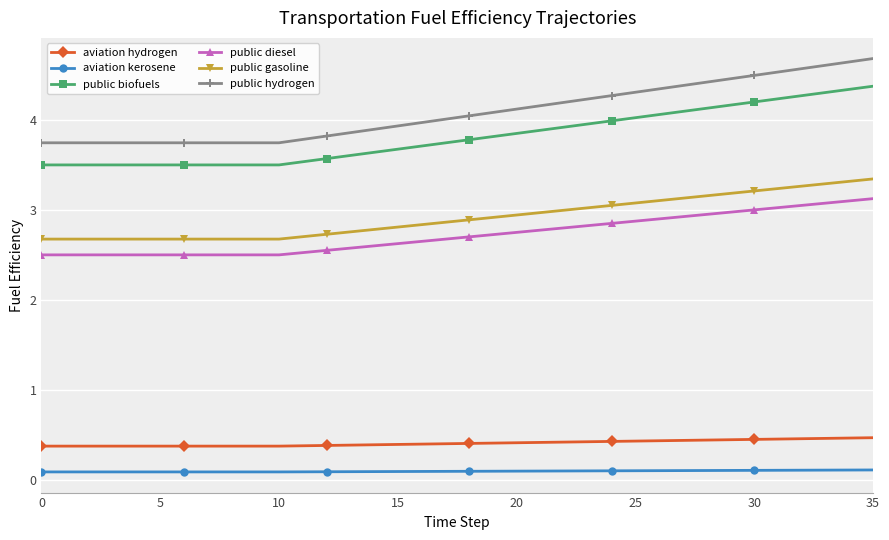

Which series has the largest range (max minus min)?

public hydrogen